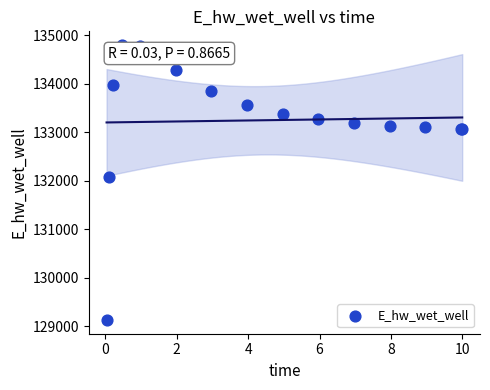

What Y value in the scatter plot is closest to 131963?

132086.6